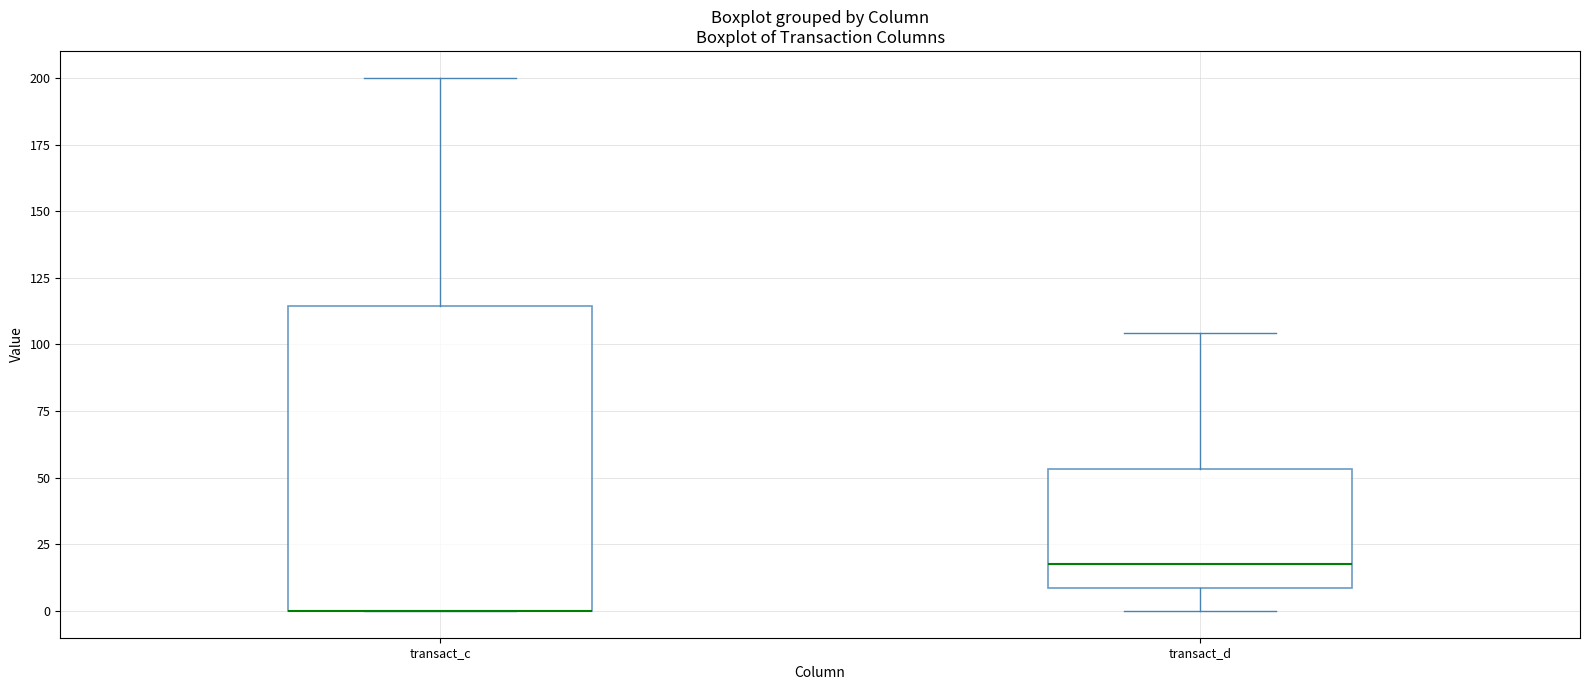

Comparing the boxes themselves (not the whiskers), which one is the tallest?

transact_c